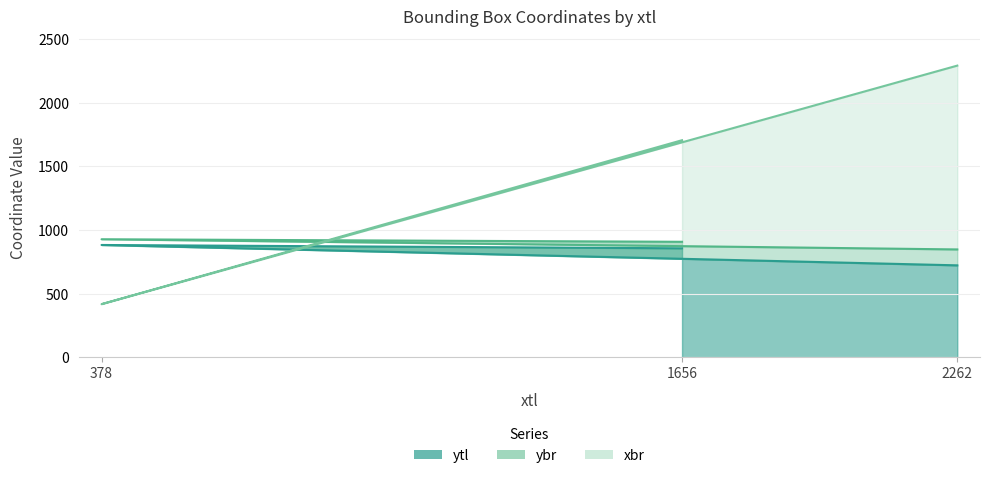

At which category does the chart reach its minimum across all series?

378